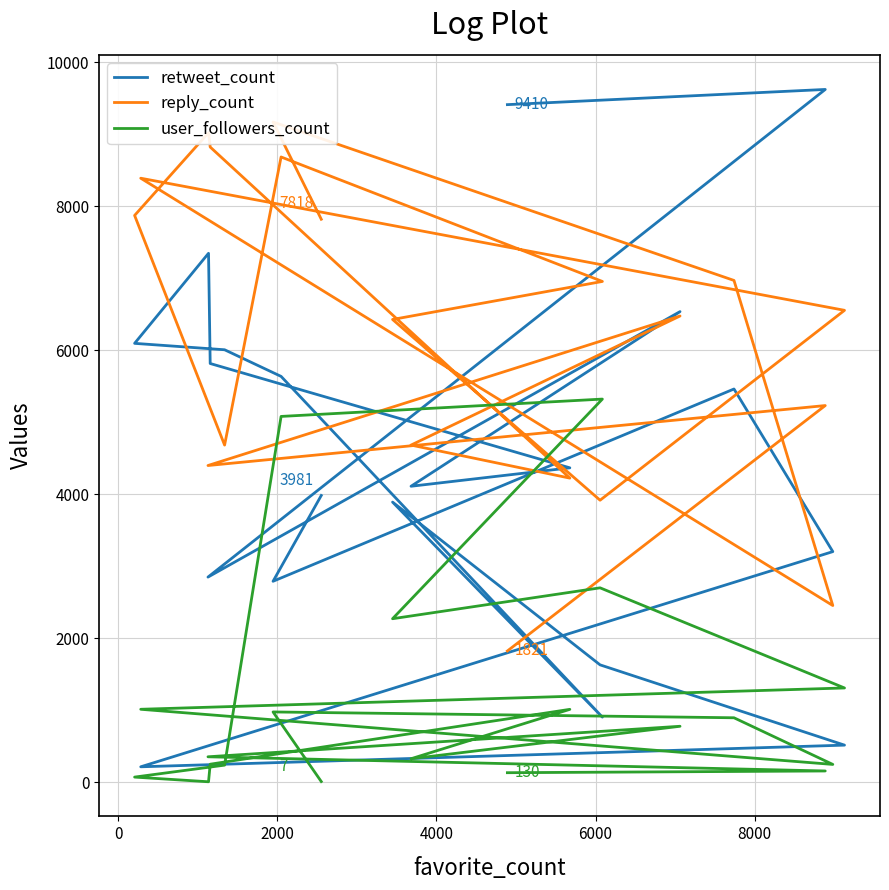

What is the difference between the second highest and minimum values in the user_followers_count series?

5075